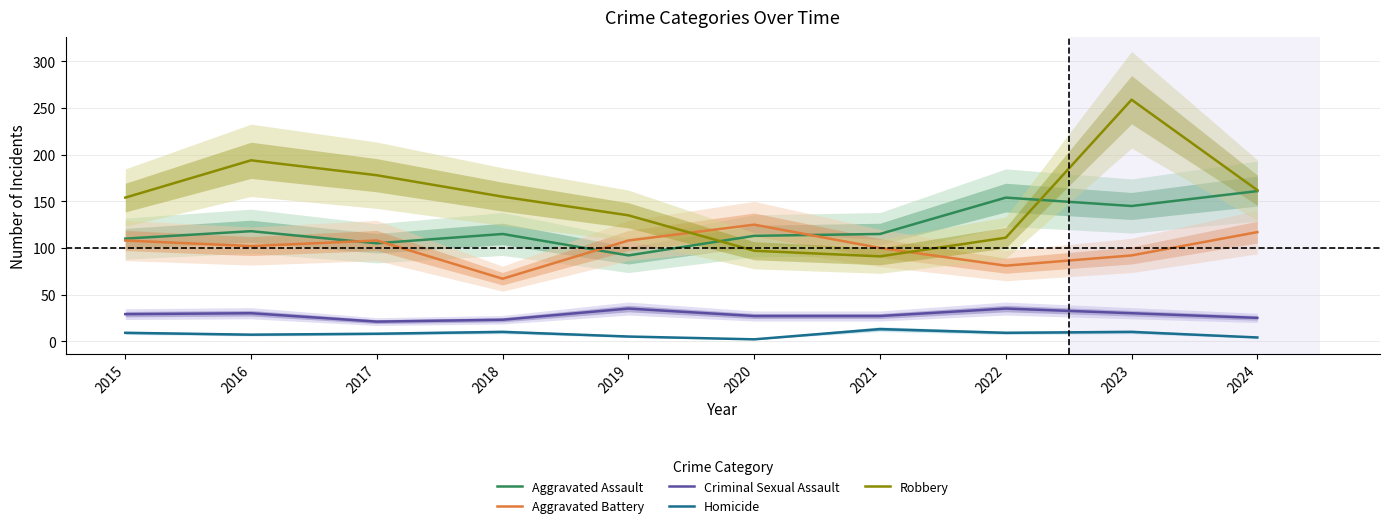

What is the highest value of the Robbery series?

259